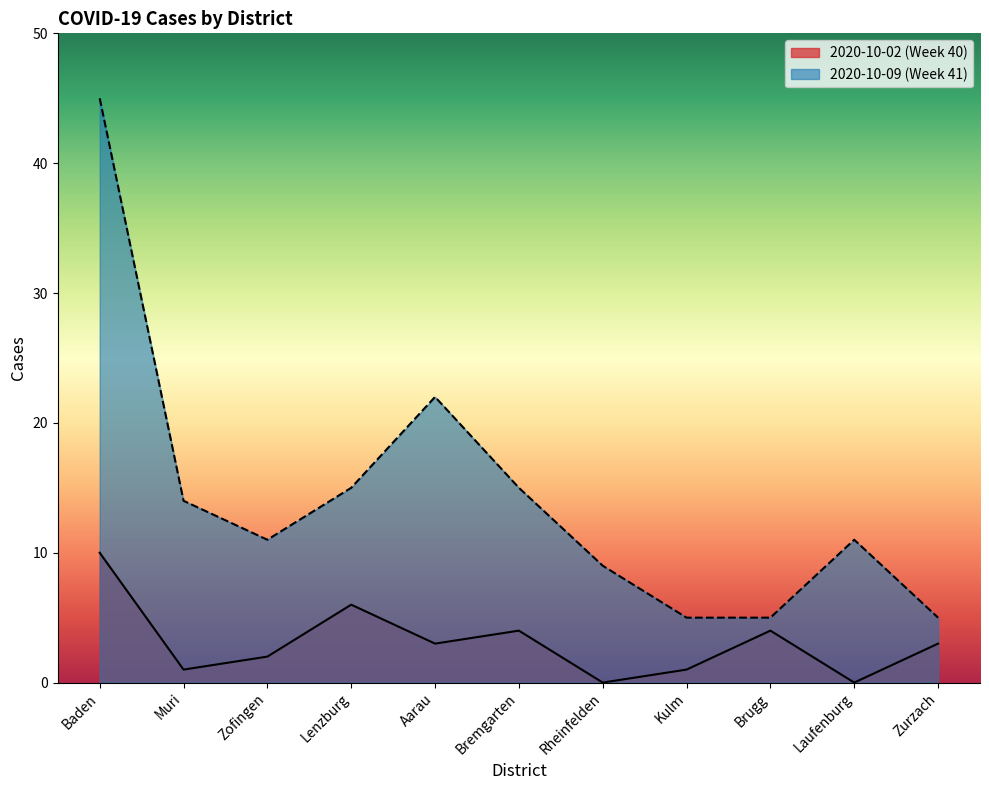

How many lines are shown in the chart?

2